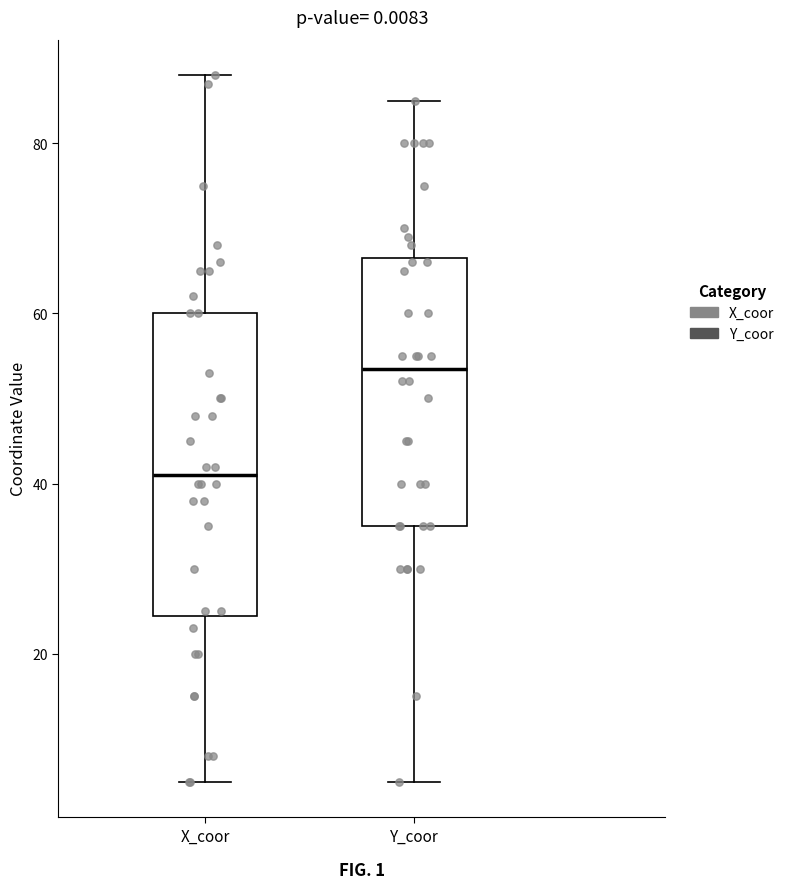

Reading left to right, read every box against the y-axis: the position of its median line, the range the box covers, and the ends of its whiskers. The values are not printed on the chart, so give them approximately, as read against the axis.

X_coor: median 42, box 24 to 60, whiskers 6 to 88
Y_coor: median 54, box 36 to 66, whiskers 6 to 86